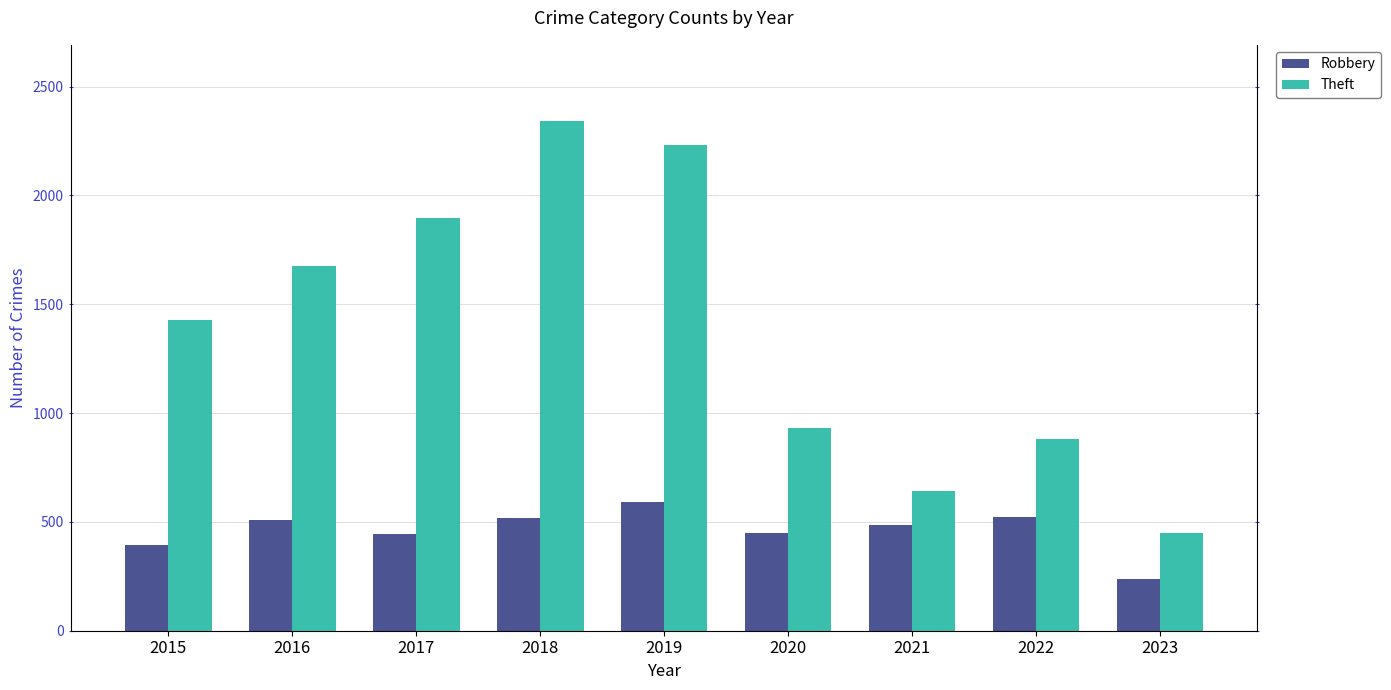

What is the difference between the maximum and second lowest values in the Robbery series?

196